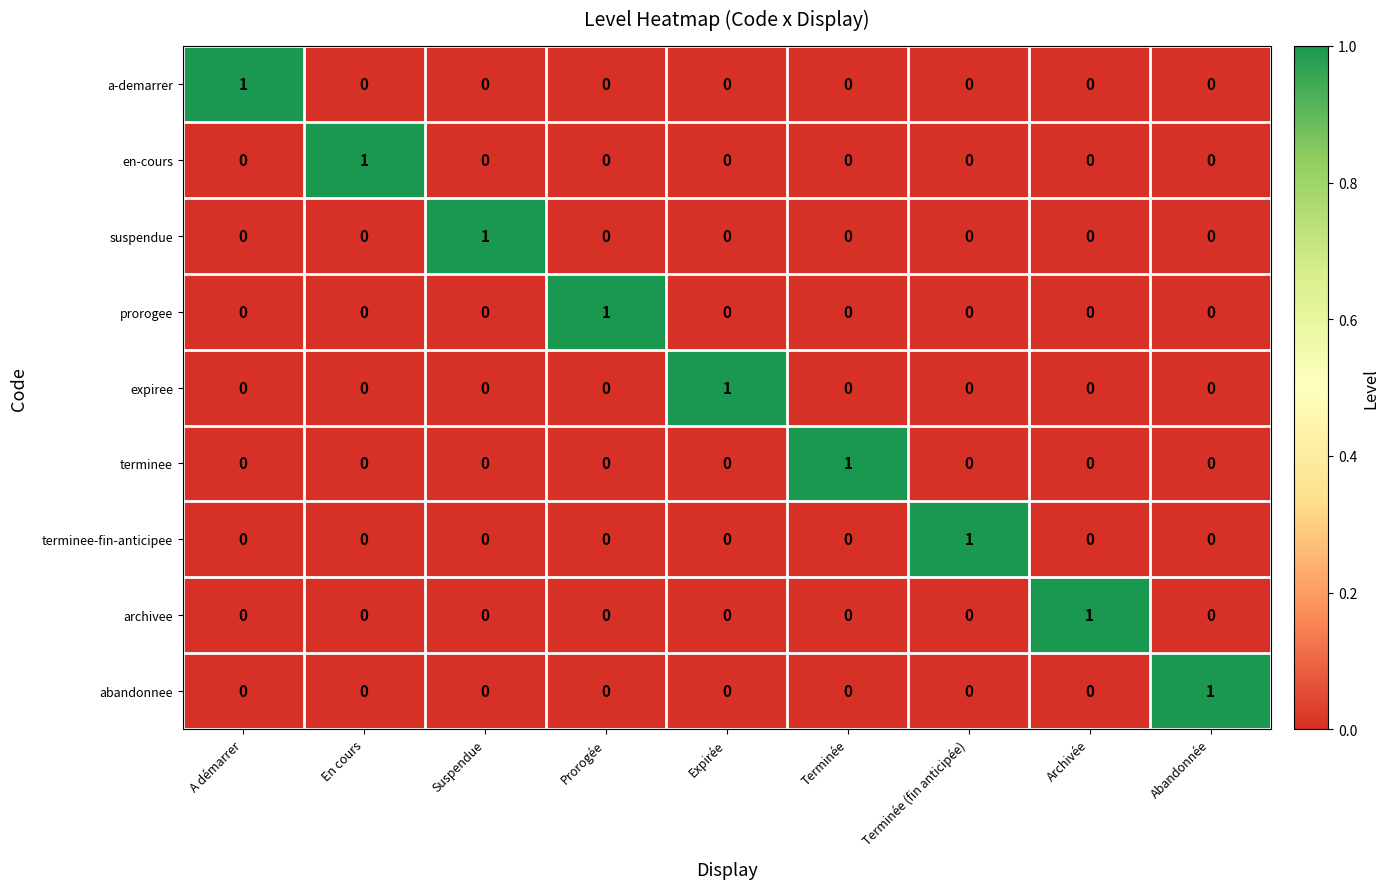

Is it true that abandonnee equals 0 at Suspendue?

True